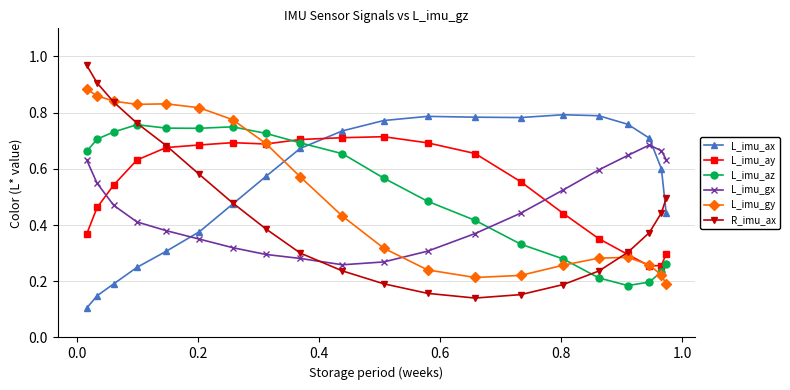

At how many categories does at least one series exceed 0?

20